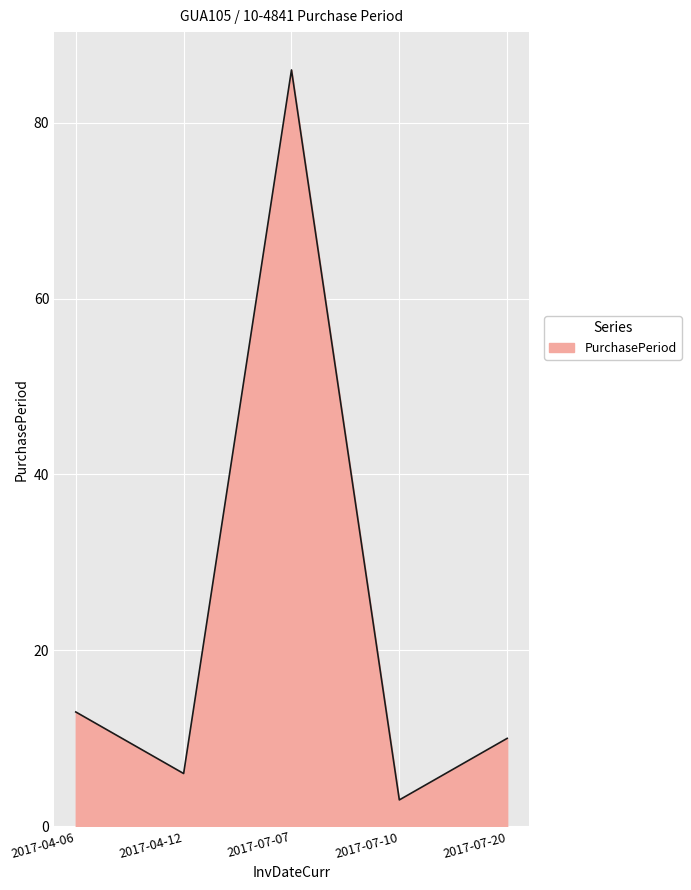

Rank the categories by value from lowest to highest.

2017-07-10, 2017-04-12, 2017-07-20, 2017-04-06, 2017-07-07